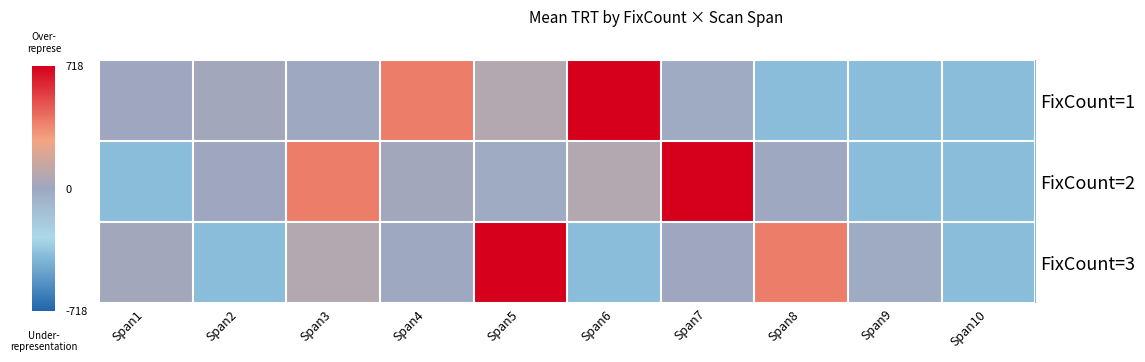

Reading right to left, list all the values displayed in this chart.

FixCount=1: Span10=-391.7	Span9=-391.7	Span8=-391.7	Span7=-18.7	Span6=718.3	Span5=72.3	Span4=390.3	Span3=-9.7	Span2=20.3	Span1=2.3
FixCount=2: Span10=-391.7	Span9=-391.7	Span8=-9.7	Span7=718.3	Span6=72.3	Span5=-18.7	Span4=20.3	Span3=390.3	Span2=2.3	Span1=-391.7
FixCount=3: Span10=-391.7	Span9=-18.7	Span8=390.3	Span7=2.3	Span6=-391.7	Span5=718.3	Span4=-9.7	Span3=72.3	Span2=-391.7	Span1=20.3